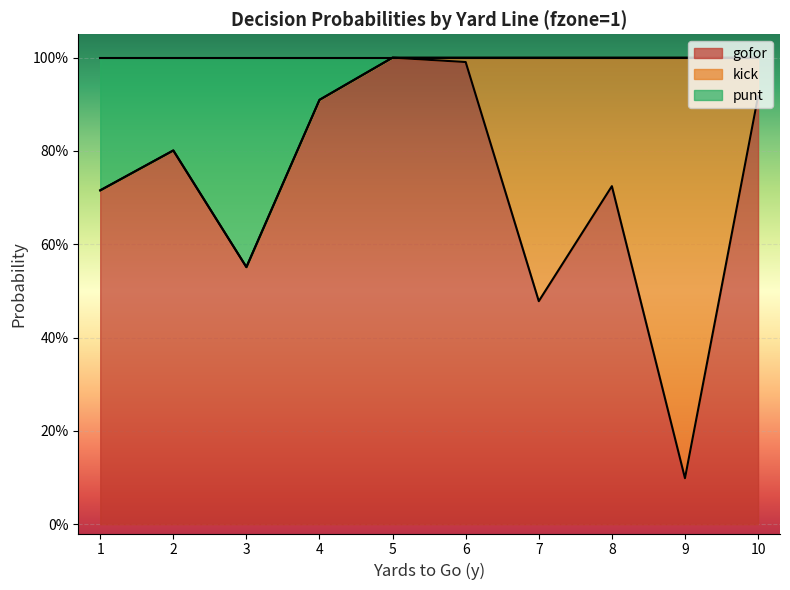

What is the difference between the maximum and minimum values in the punt series?

0.4